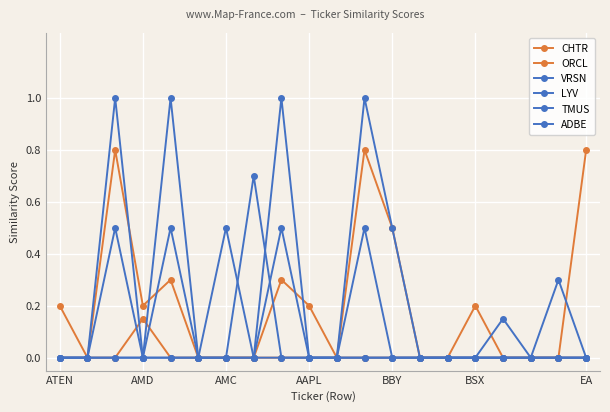

Does the chart display data point markers on the line(s)?

Yes